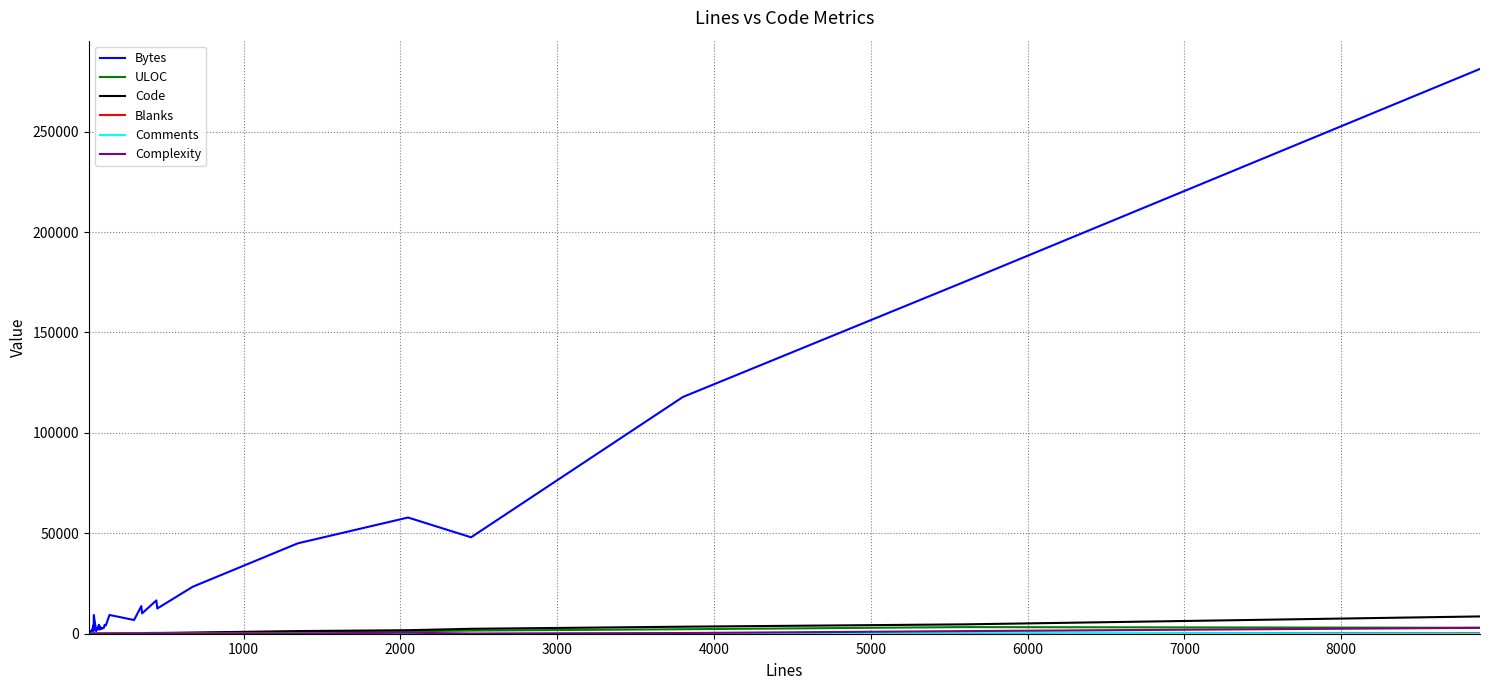

Which series has the largest total across all categories?

Bytes